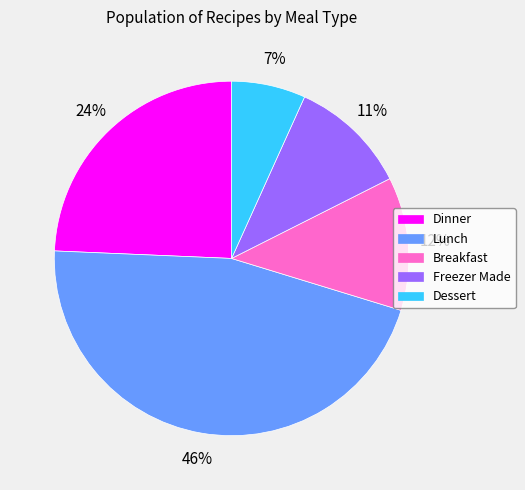

Is the sum of Dessert and Lunch greater than half?

Yes